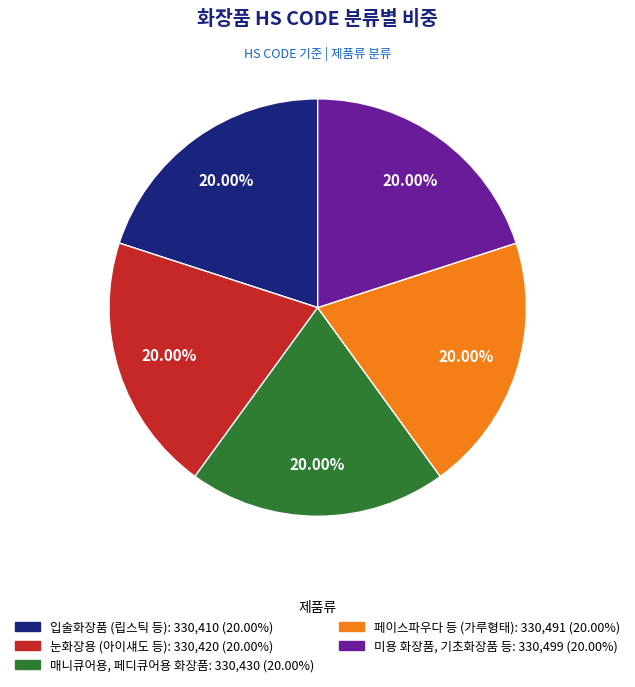

Combined, do 미용 화장품, 기초화장품 등 and 눈화장용 (아이섀도 등) account for over 50%?

No